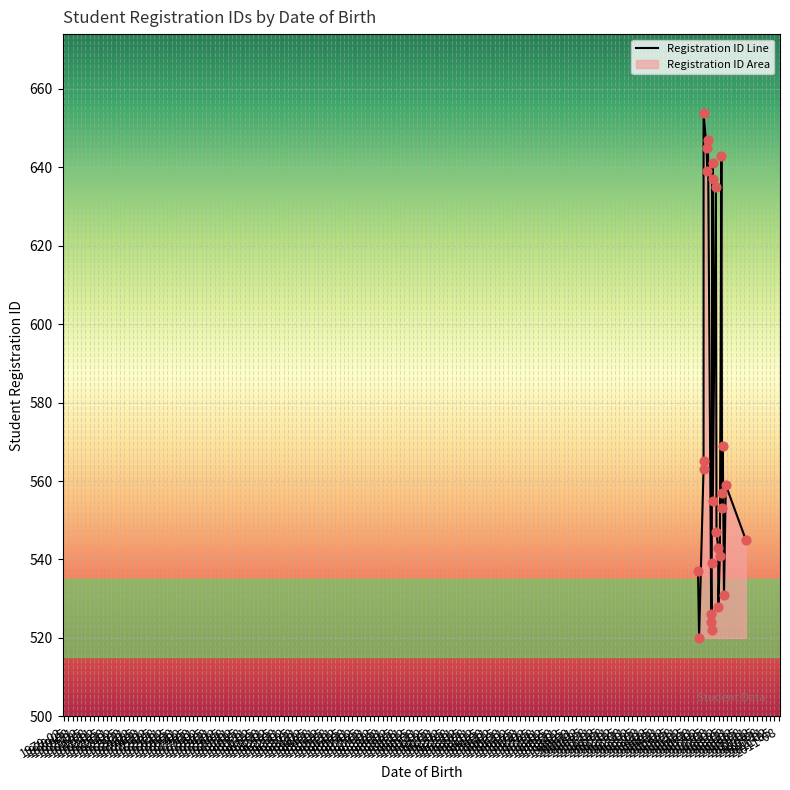

Approximately how many times larger is the value at 1970-02 compared to 1974-05?

1.0